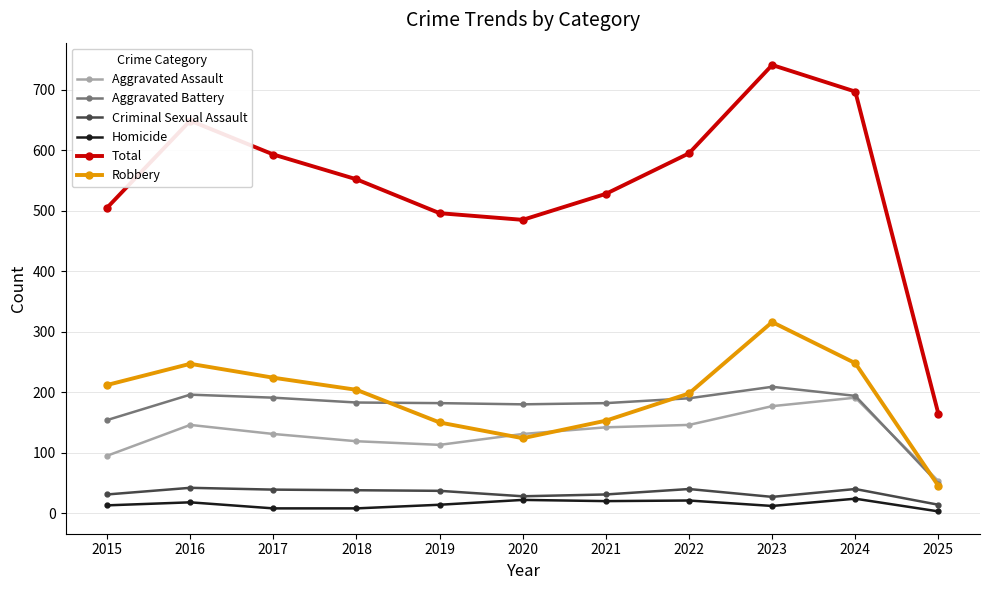

Which series has the largest total across all categories?

Total